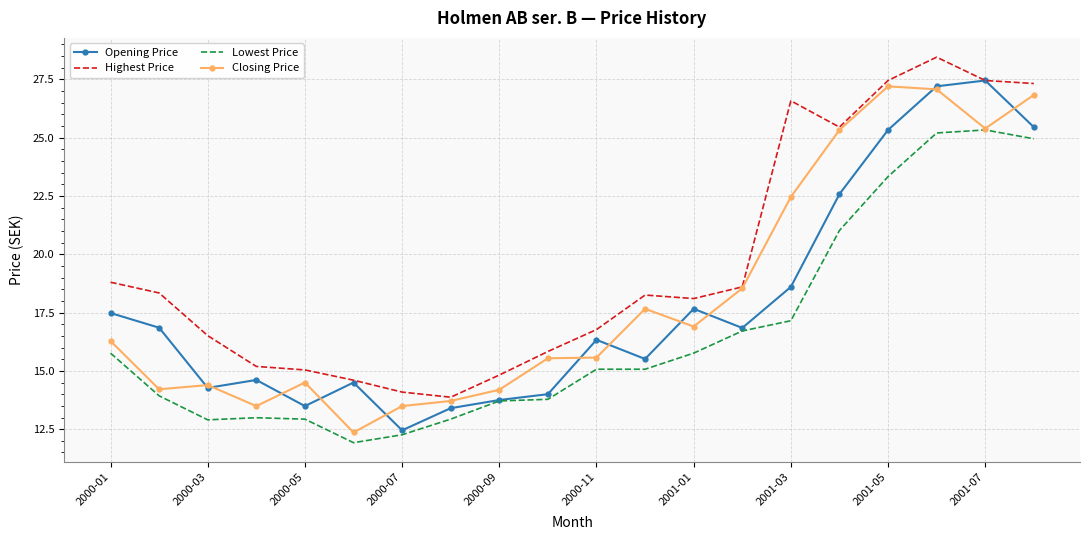

What is the highest value of the Closing Price series?

27.2